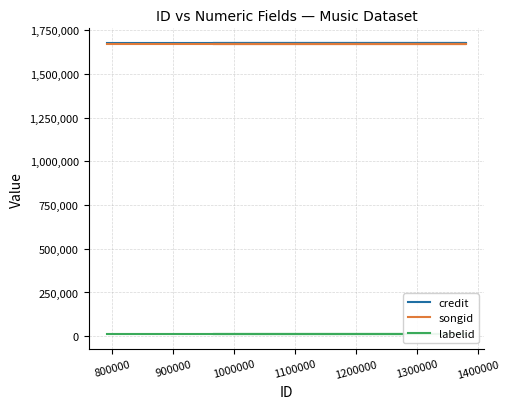

True or false: songid has more than 2 interior local peaks.

False